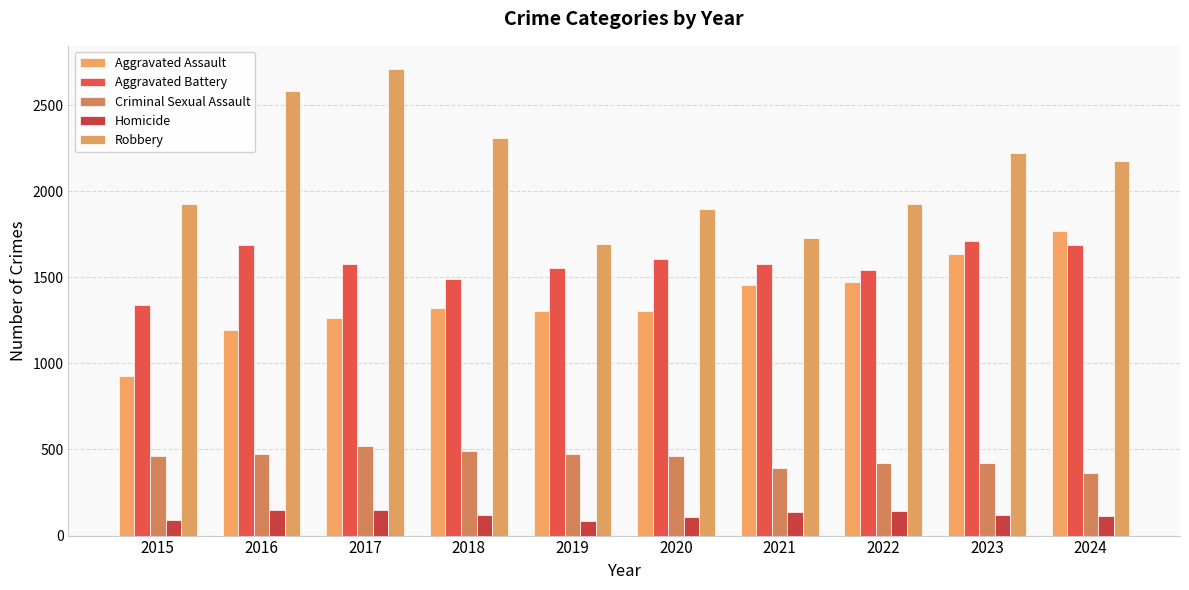

Are the bars grouped side by side (vs. stacked)?

Yes